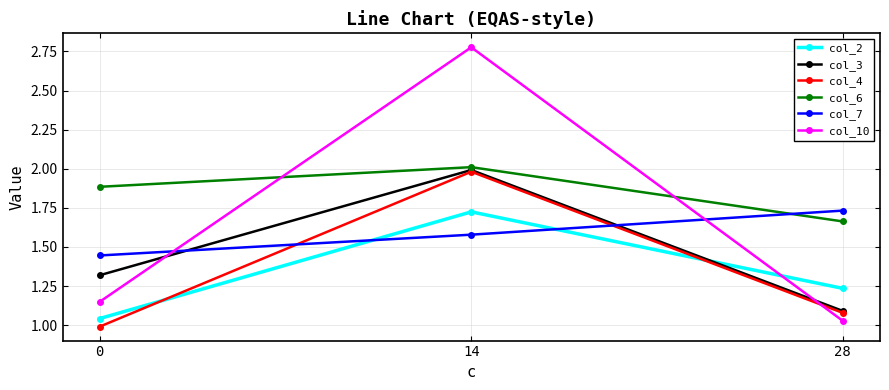

At which label does col_3 reach its peak?

14